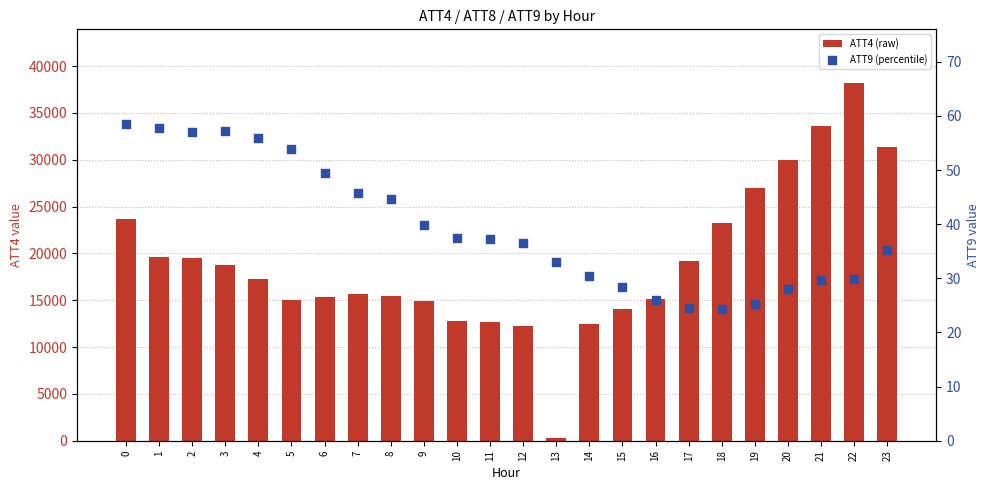

Is the value of ATT9 (percentile) at 18 greater than the value of ATT4 (raw) at 13?

No